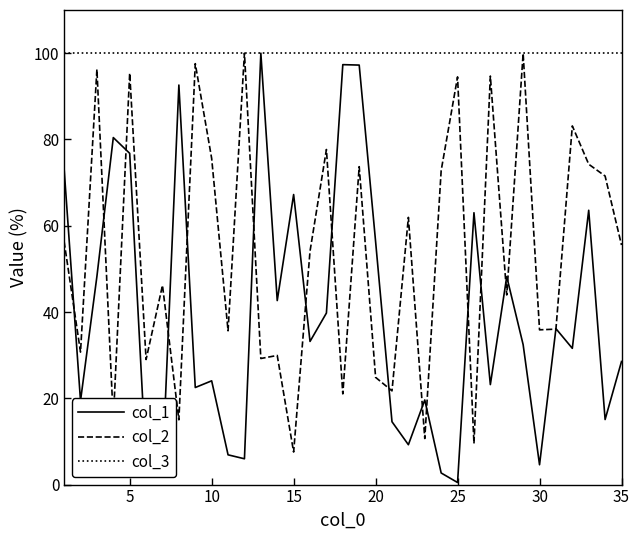

Which series has the largest total across all categories?

col_3